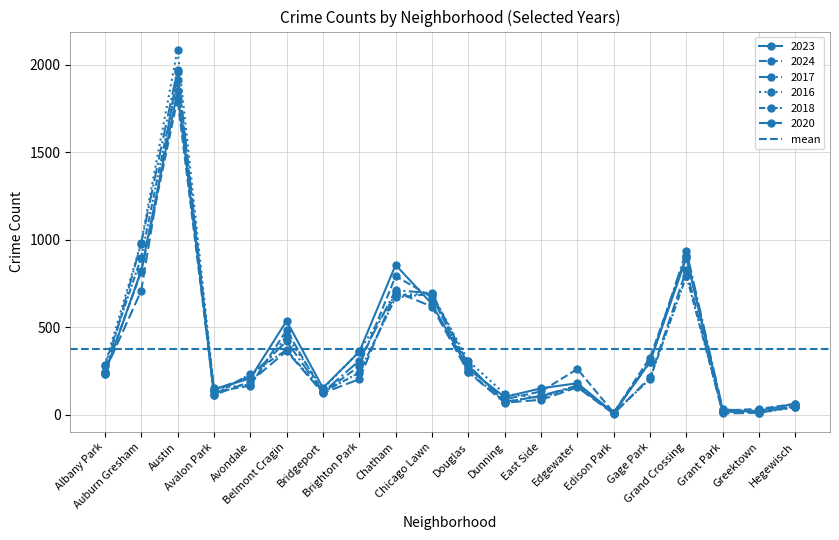

After their last crossing, which series has the higher values: 2016 or 2017?

2017